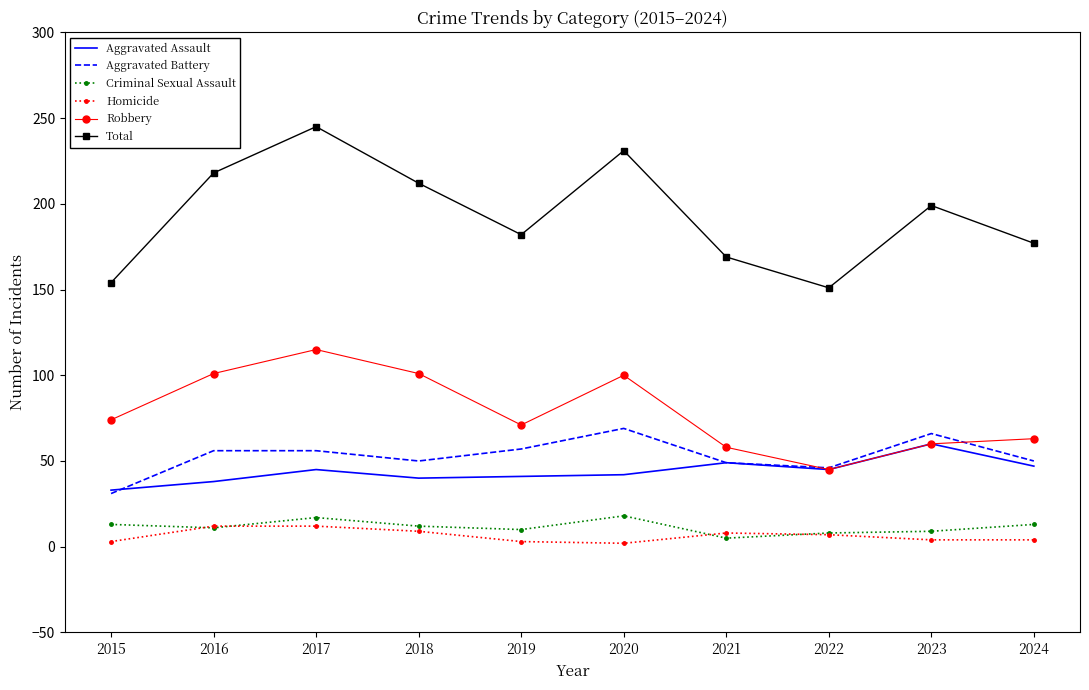

Which series changed the most between 2017 and 2018?

Total